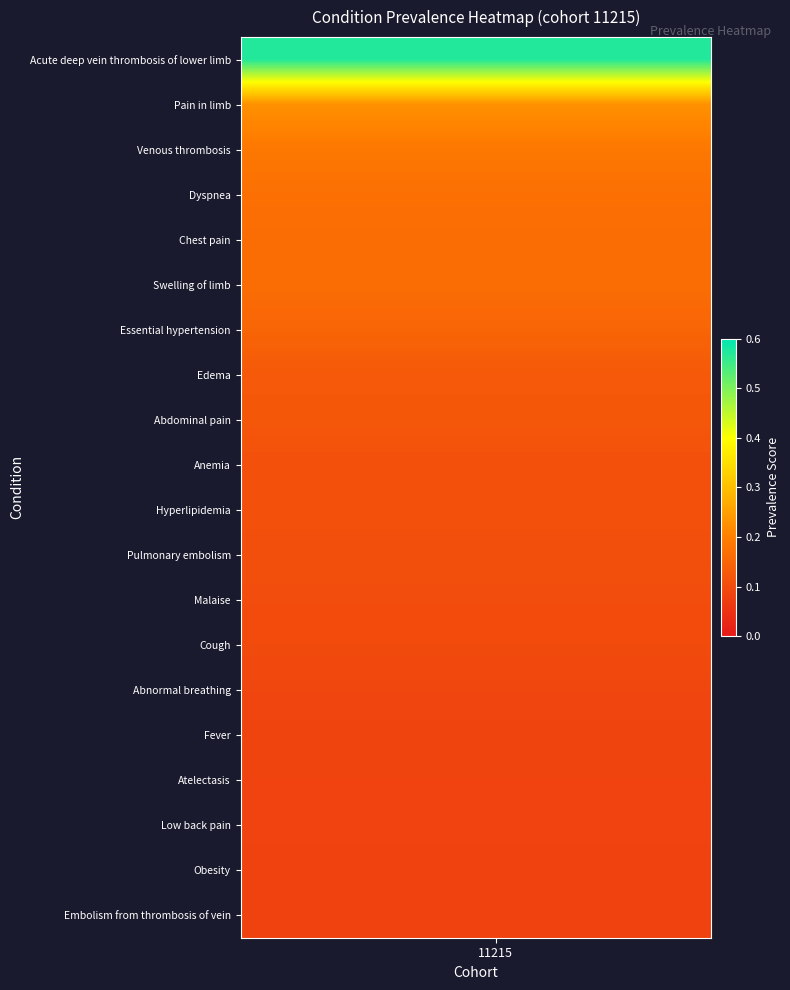

At how many categories does at least one series exceed 0?

12